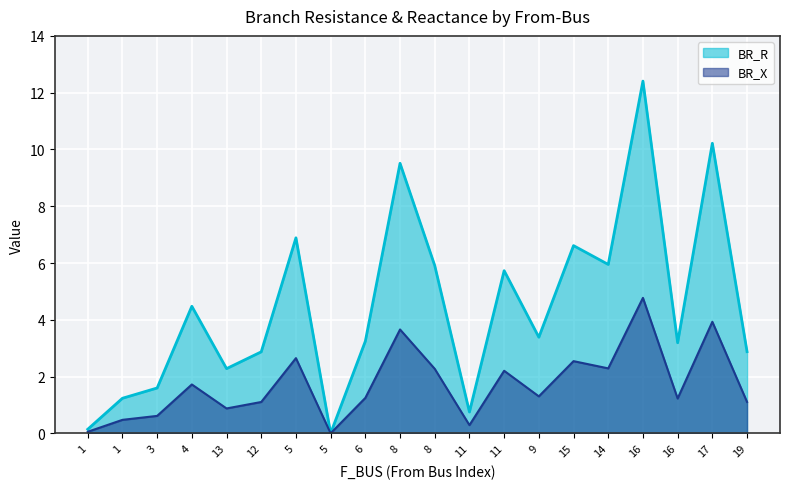

Rank the series by their average value, from highest to lowest.

BR_R, BR_X